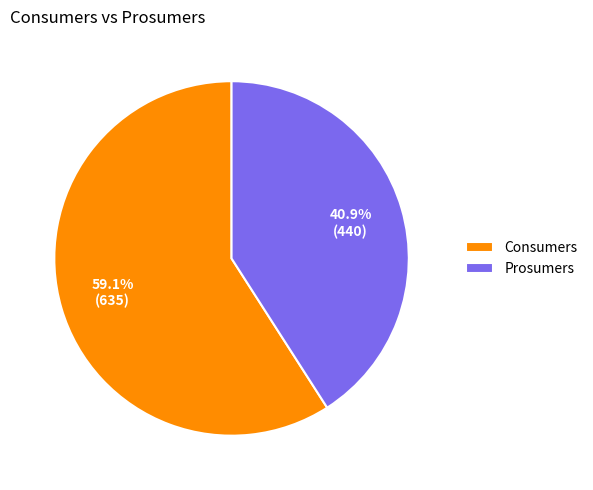

How many segments does this pie chart have?

2